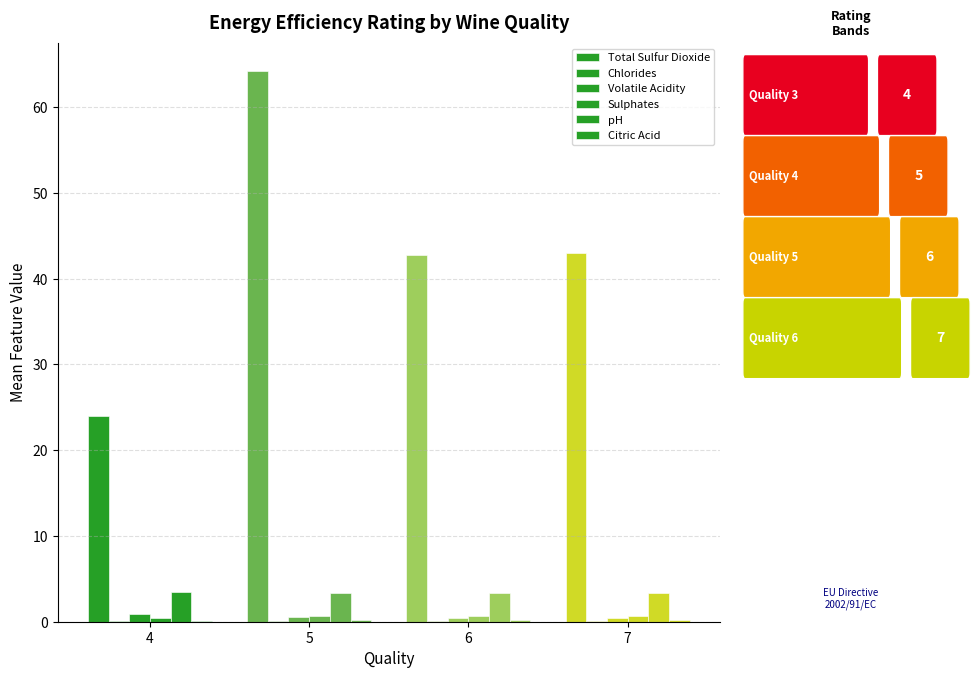

Rank the series by their maximum value, from lowest to highest.

Chlorides, Citric Acid, Sulphates, Volatile Acidity, pH, Total Sulfur Dioxide